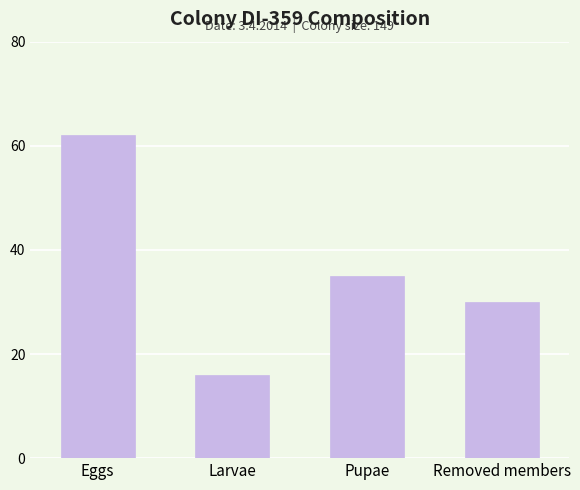

List the labels in order of value, smallest first.

Larvae, Removed members, Pupae, Eggs